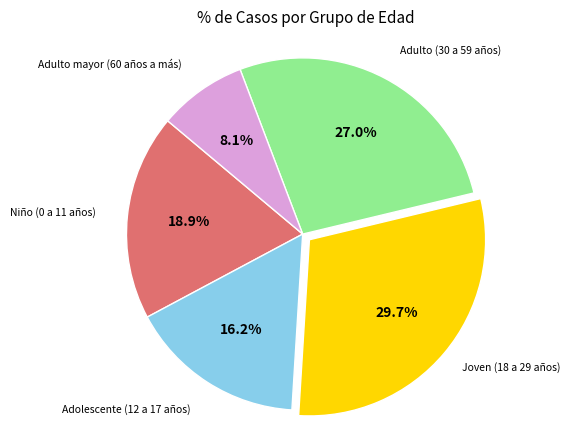

To the nearest percent, what is the average slice percentage?

20%